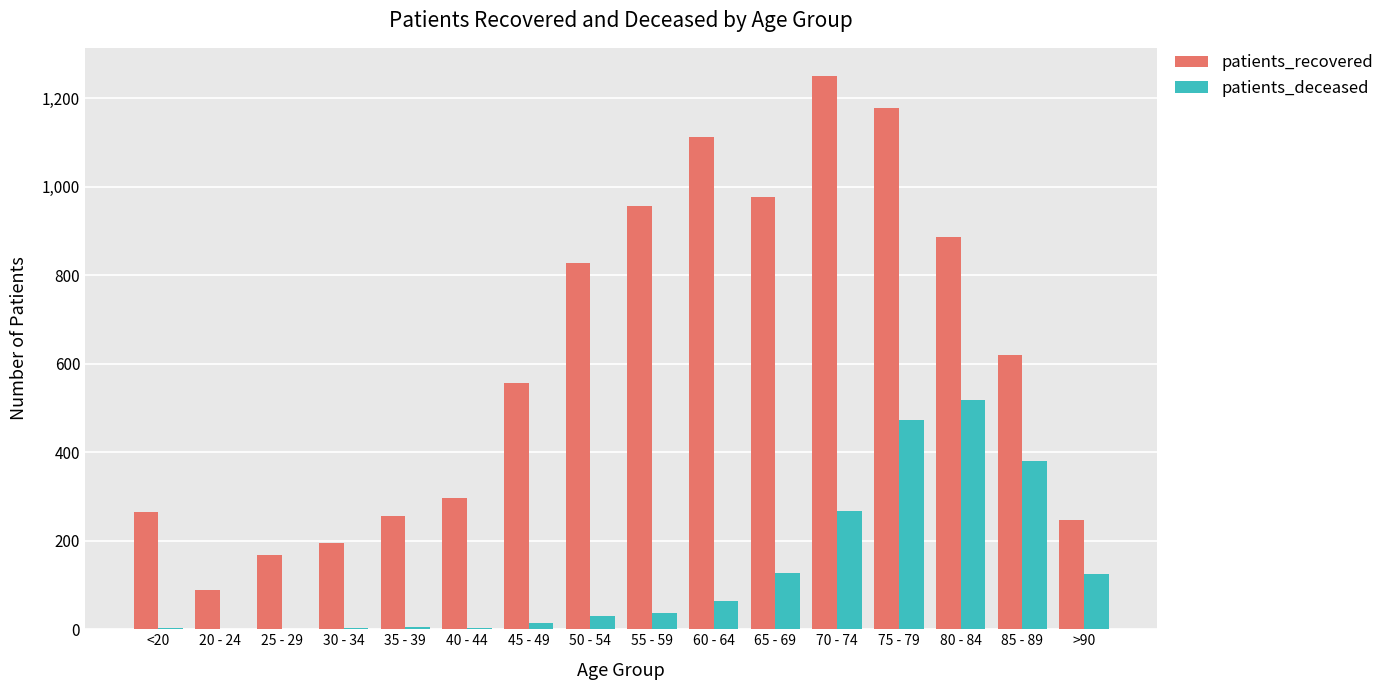

The value of patients_recovered at 50 - 54 is 259. True or false?

False